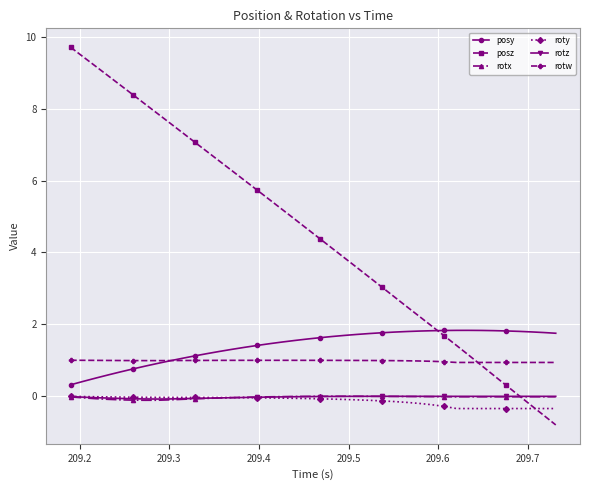

What is the maximum value for posy?

1.8